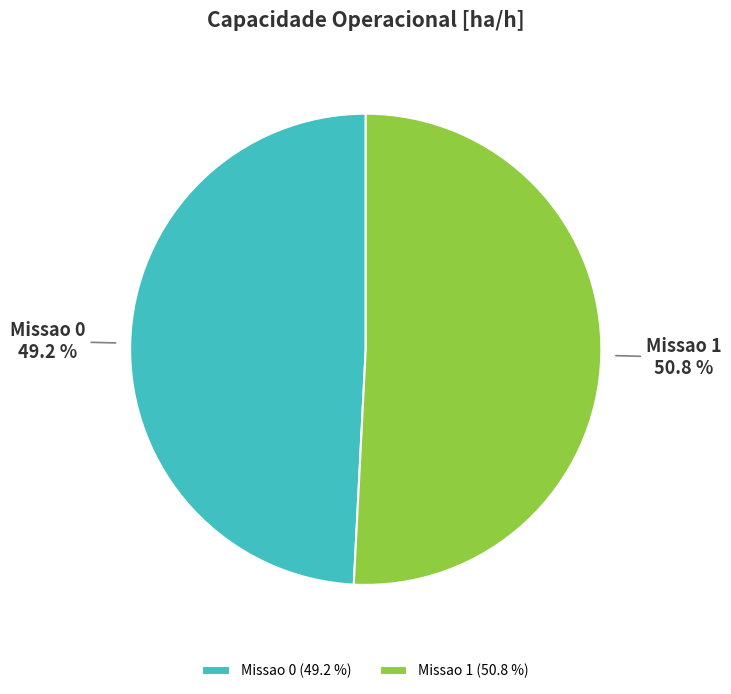

What portion of the pie excludes Missao 0?

50.8%